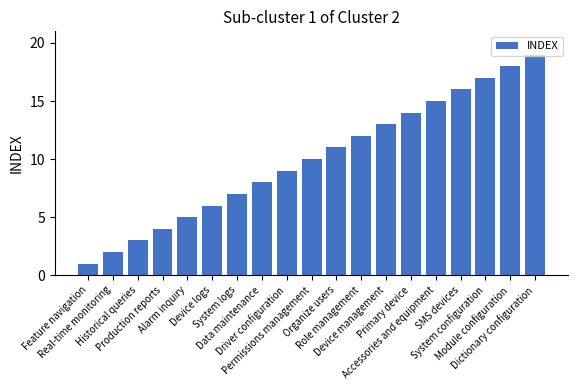

What is the difference between the second highest and minimum values?

17